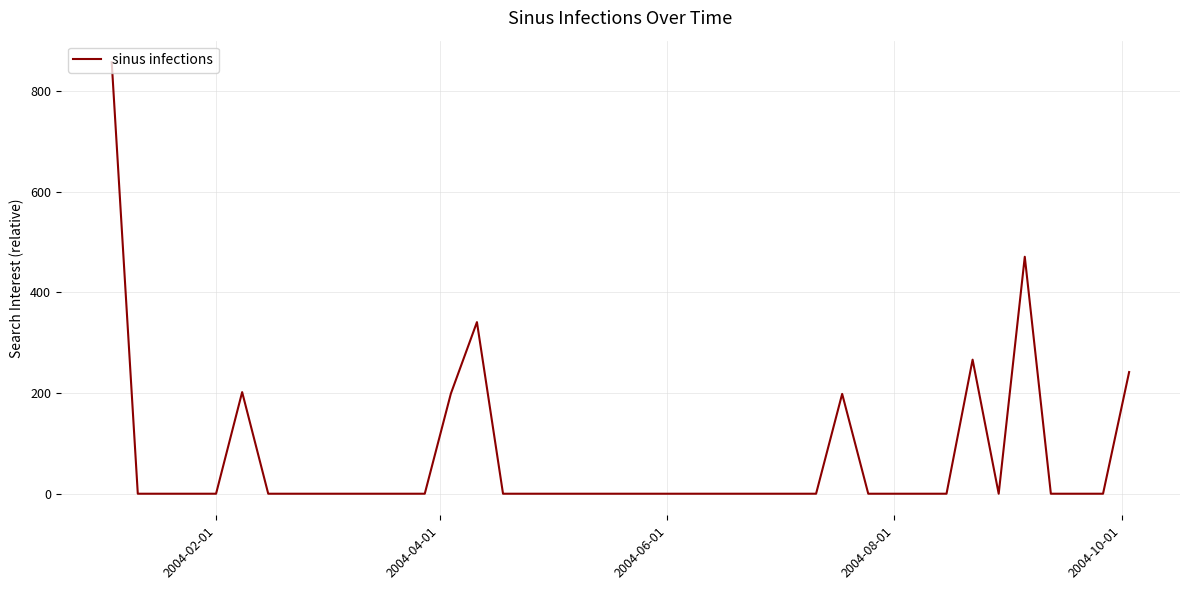

What is the greatest value displayed?

856.6